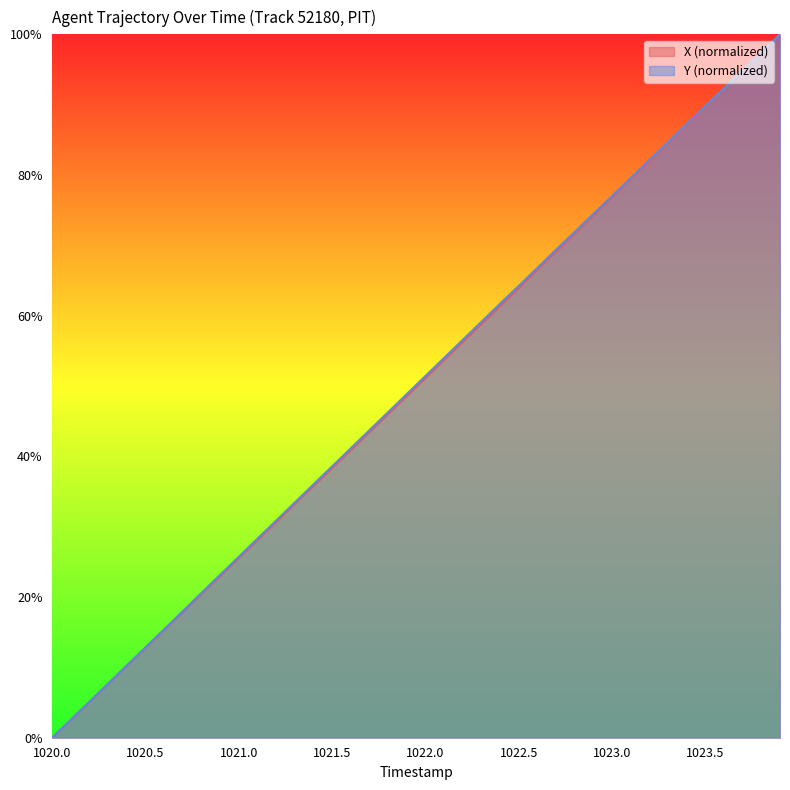

Reading right to left, transcribe all the data shown in this chart.

X: 100.0	97.5	94.9	92.3	89.7	87.1	84.5	82.0	79.4	76.8	74.3	71.7	69.1	66.6	64.0	61.4	58.8	56.3	53.7	51.2	48.6	46.0	43.5	40.9	38.3	35.8	33.2	30.7	28.1	25.6	23.0	20.5	17.9	15.3	12.8	10.2	7.7	5.1	2.5	0.0
Y: 100.0	97.4	94.9	92.3	89.8	87.3	84.7	82.2	79.6	77.0	74.5	71.9	69.4	66.8	64.2	61.7	59.1	56.6	54.0	51.4	48.9	46.3	43.7	41.2	38.6	36.0	33.4	30.9	28.3	25.7	23.2	20.6	18.0	15.4	12.8	10.3	7.7	5.1	2.6	0.0